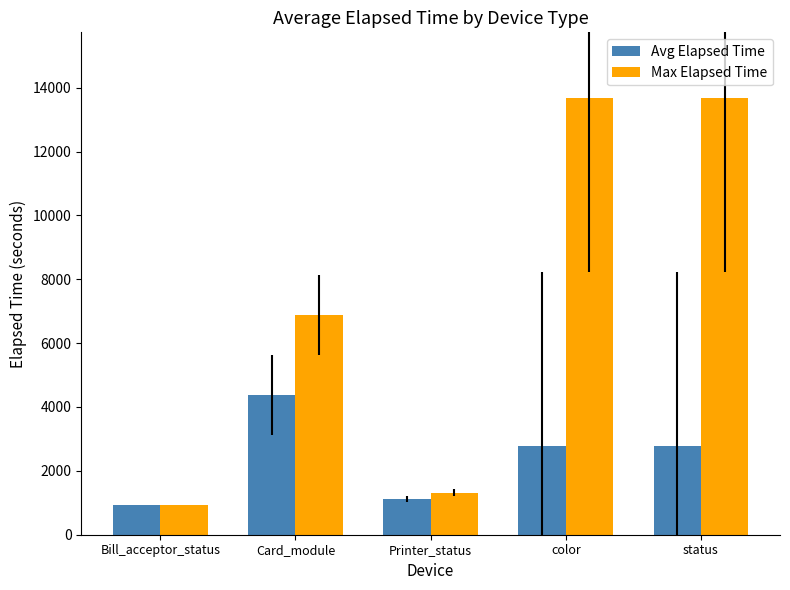

The Max Elapsed Time series shows 6883 at Card_module. True or false?

True